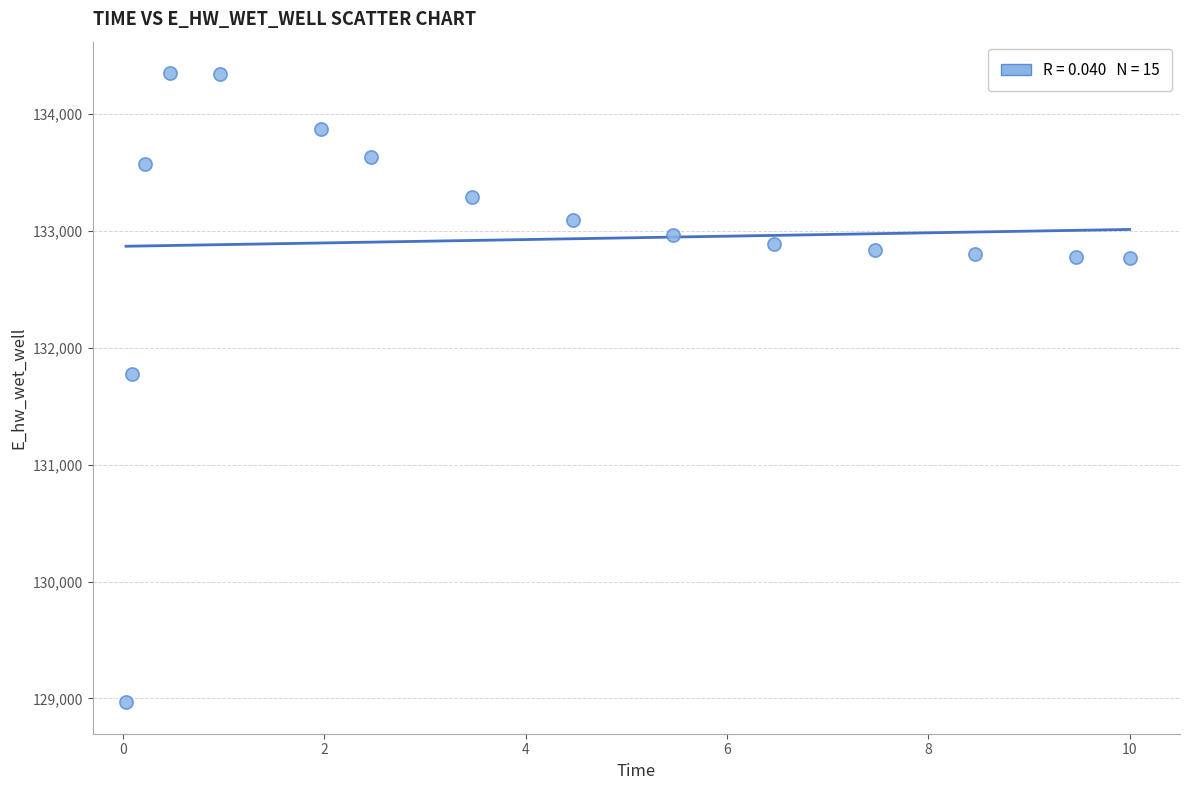

What Y value in the scatter plot is closest to 131658?

131774.7